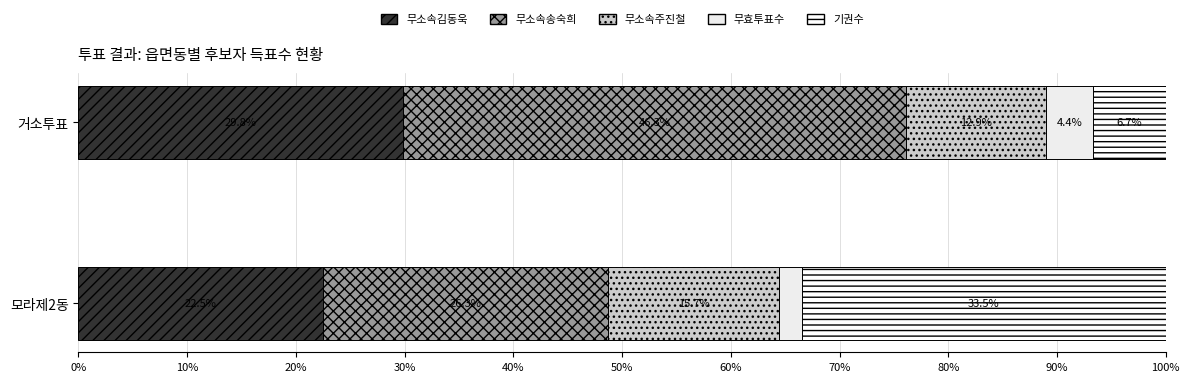

Reading left to right, extract all data points from this chart.

무소속김동욱: 22.5	29.8
무소속송숙희: 26.3	46.3
무소속주진철: 15.7	12.9
무효투표수: 2.1	4.4
기권수: 33.5	6.7